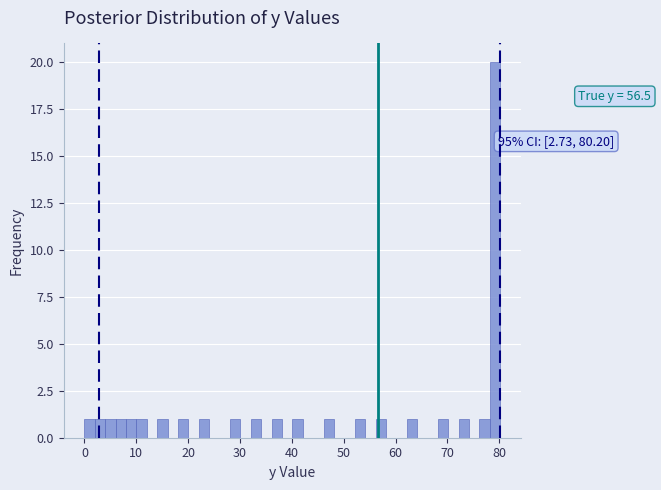

Read against the x-axis, roughly where is the centre of the tallest bar?

79